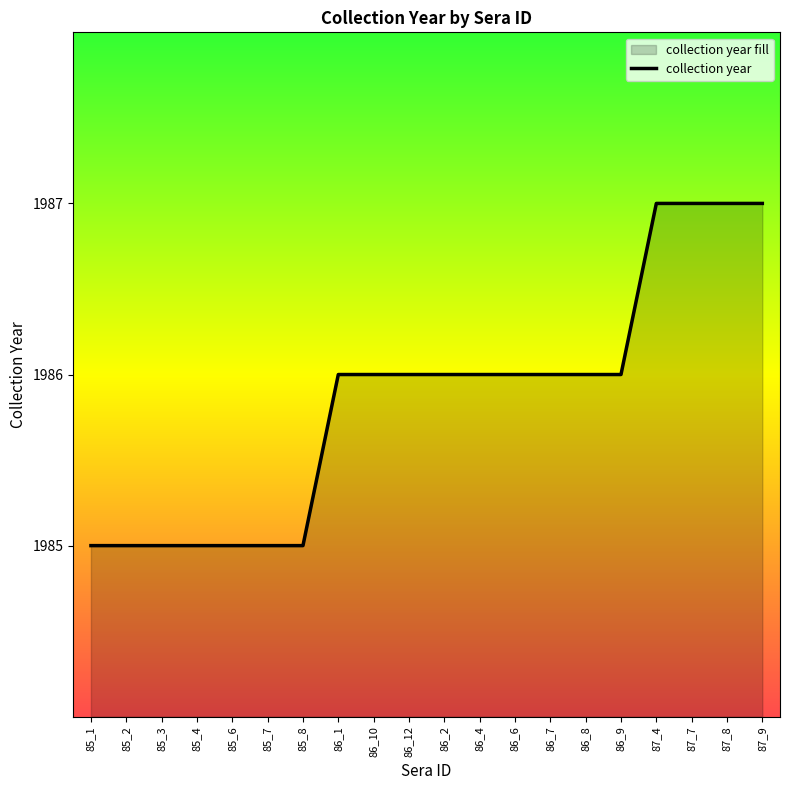

Approximately how many times larger is the value at 87_8 compared to 86_9?

1.0